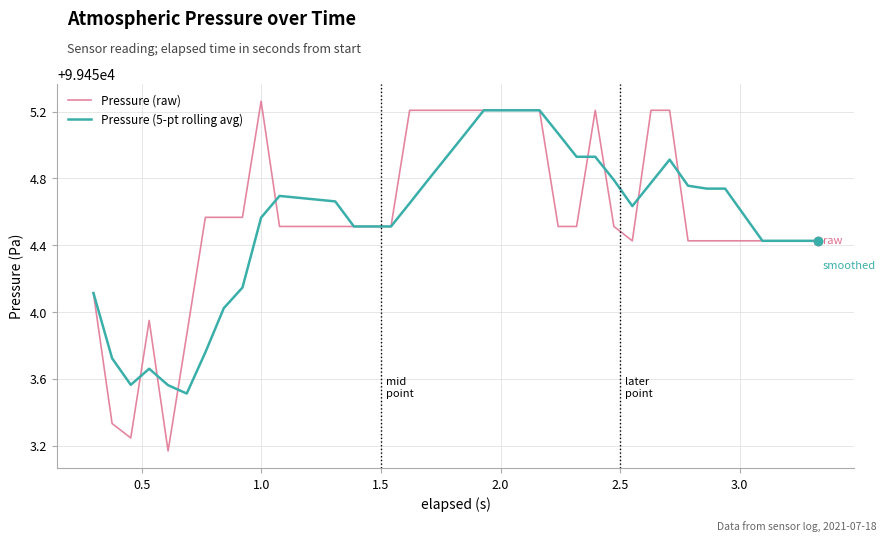

True or false: Pressure (raw) has more than 2 points higher than both neighbors.

True